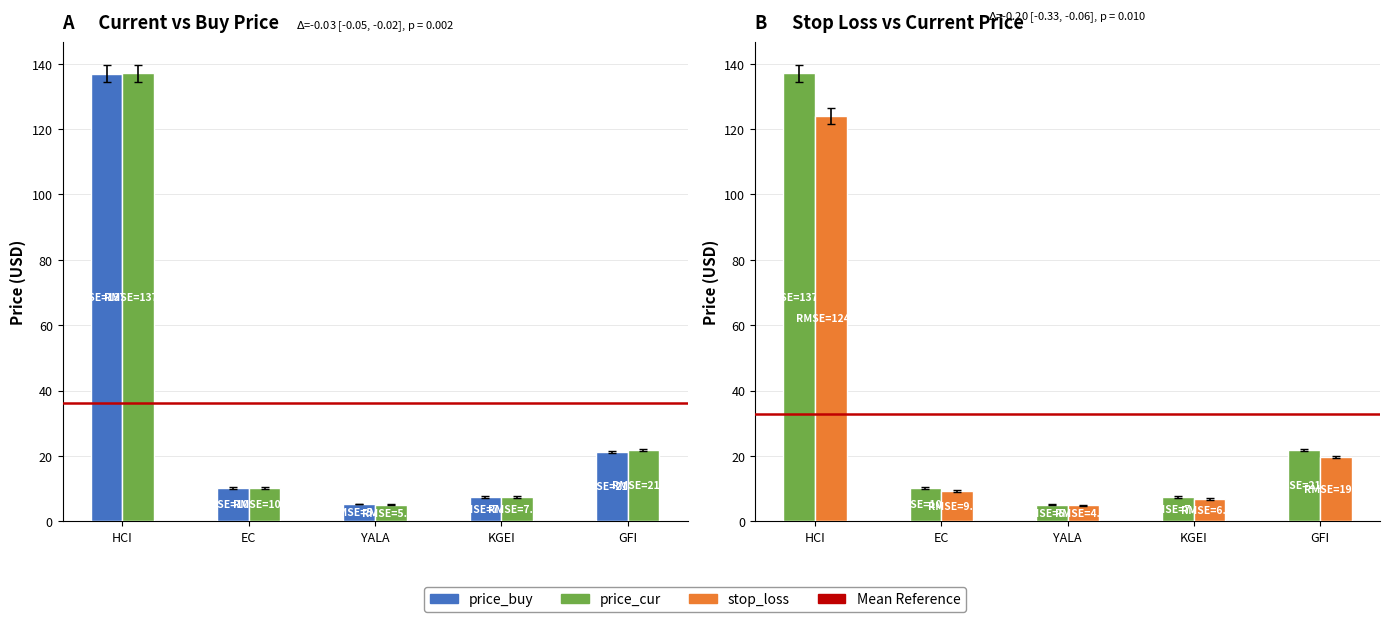

At how many categories does at least one series exceed 45?

1